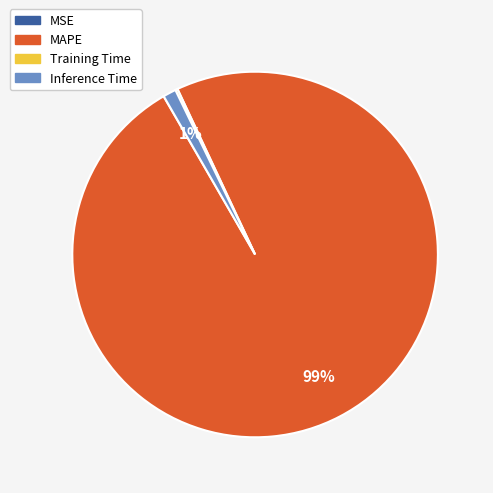

What is the largest slice in the pie chart?

MAPE